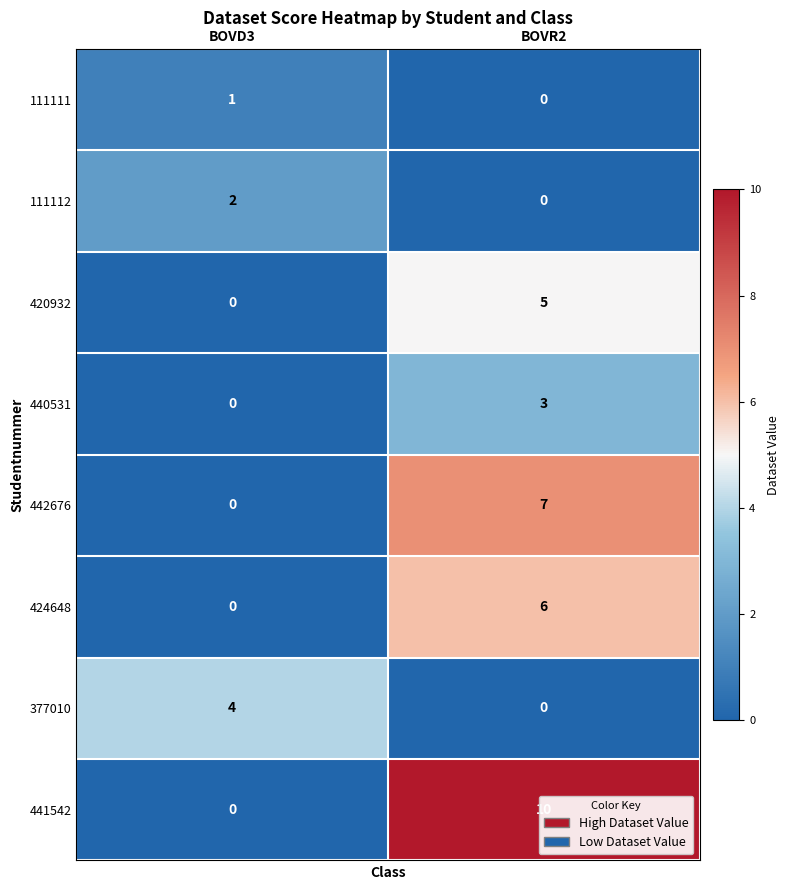

Count the number of data series in this chart.

8